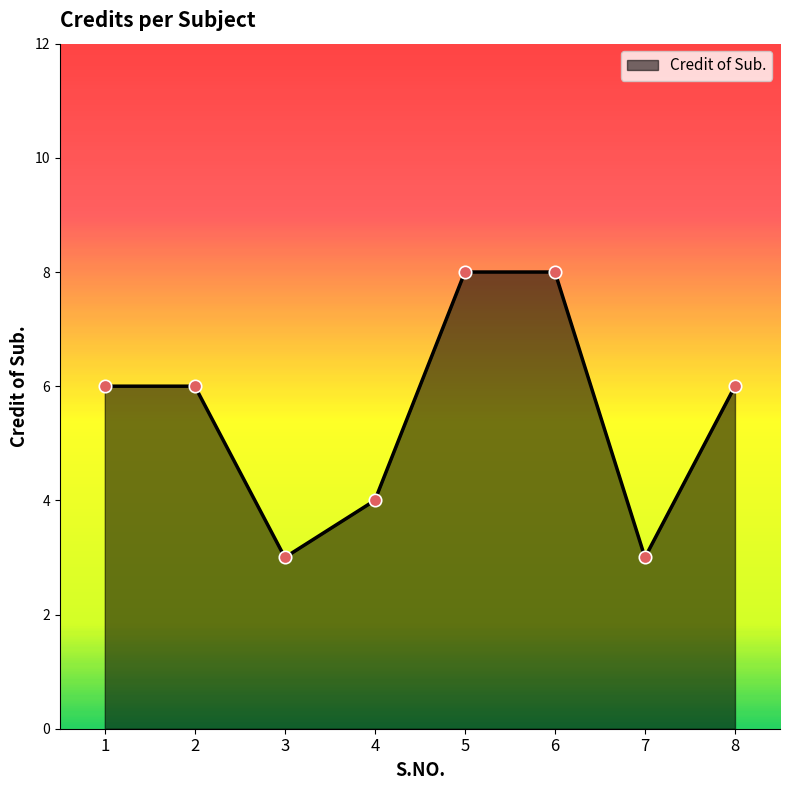

Approximately how many times larger is the value at 4 compared to 7?

1.3